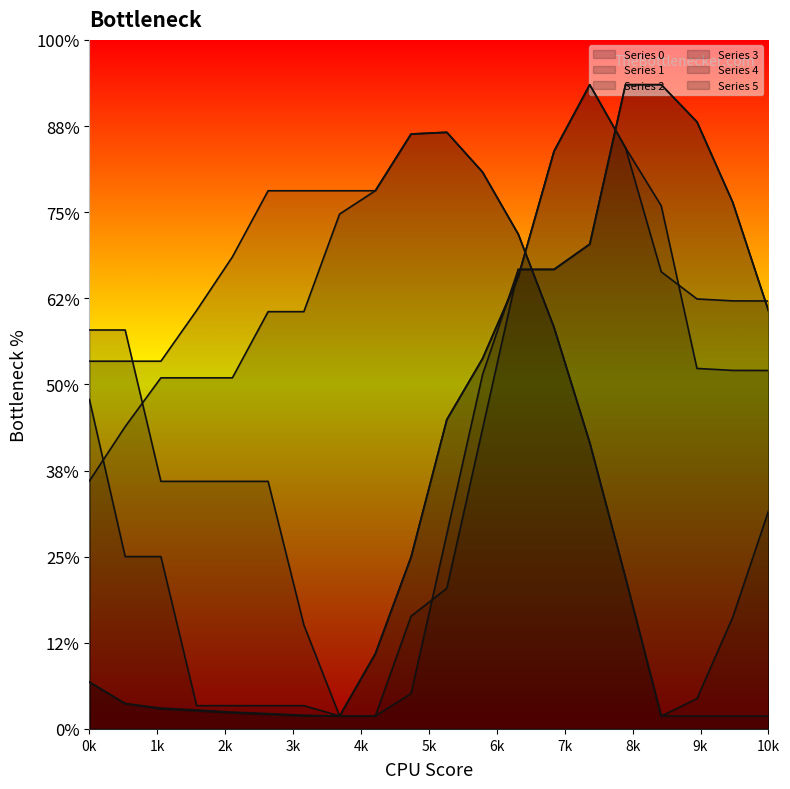

Does the chart display data point markers on the line(s)?

No